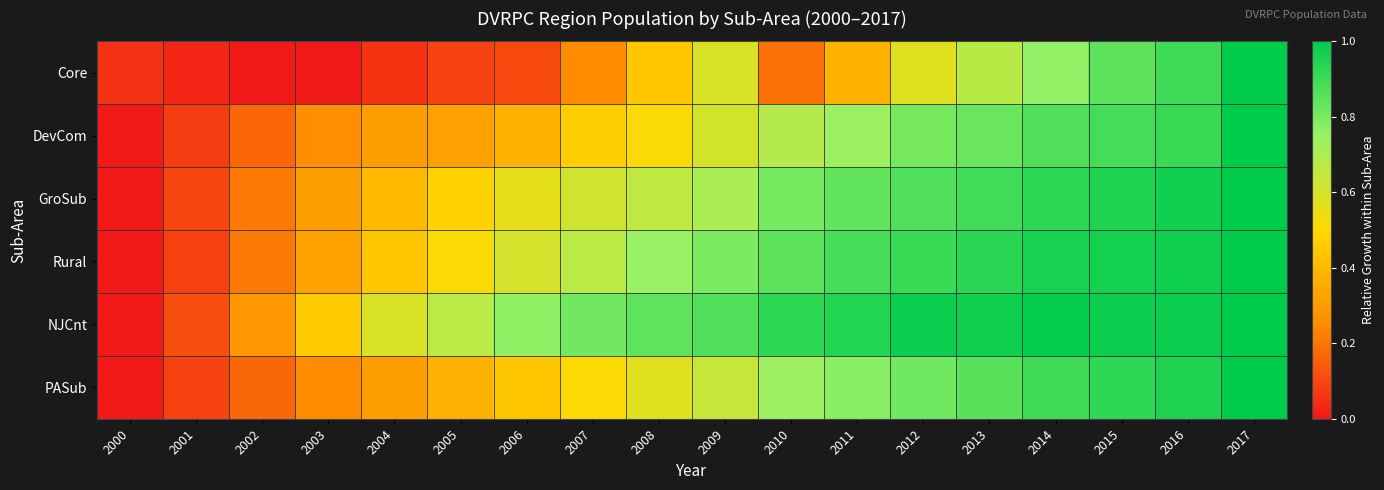

How many distinct data groups are displayed?

6